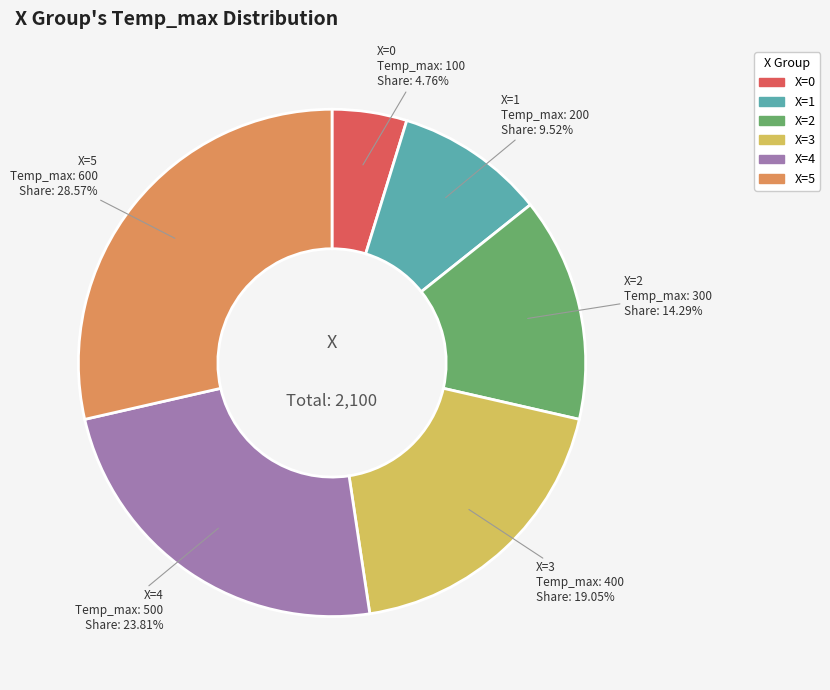

How many segments does this pie chart have?

6